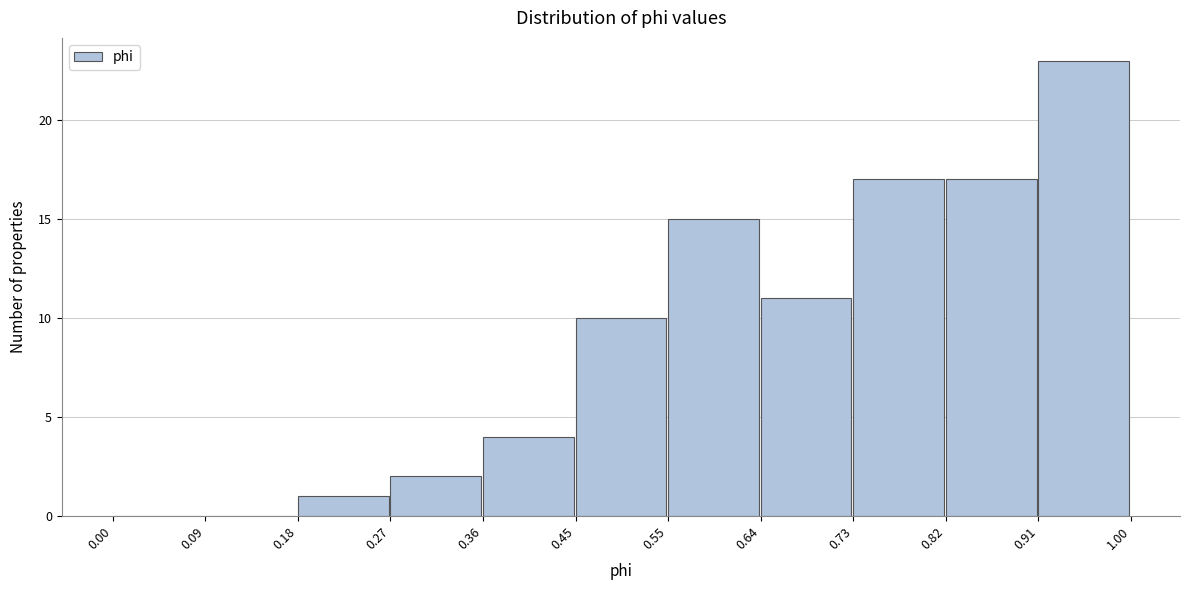

Over which range of the x-axis is the bar tallest?

0.91 to 1.00